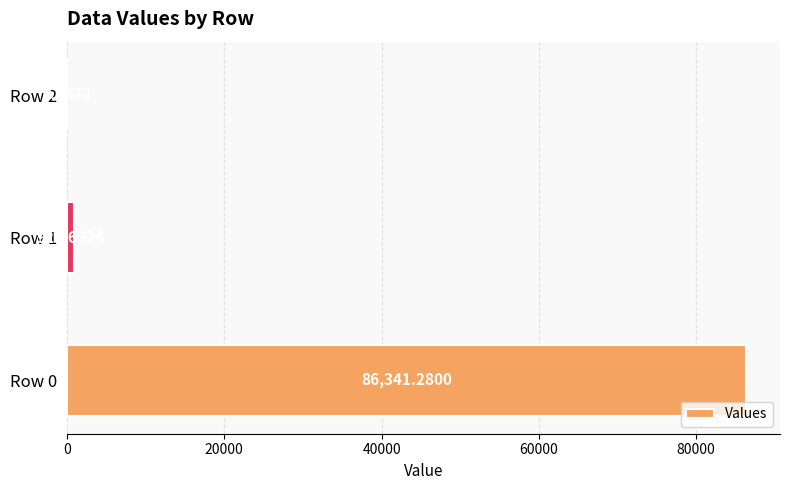

What is the sum of the values at Row 1 and Row 2?

920.8